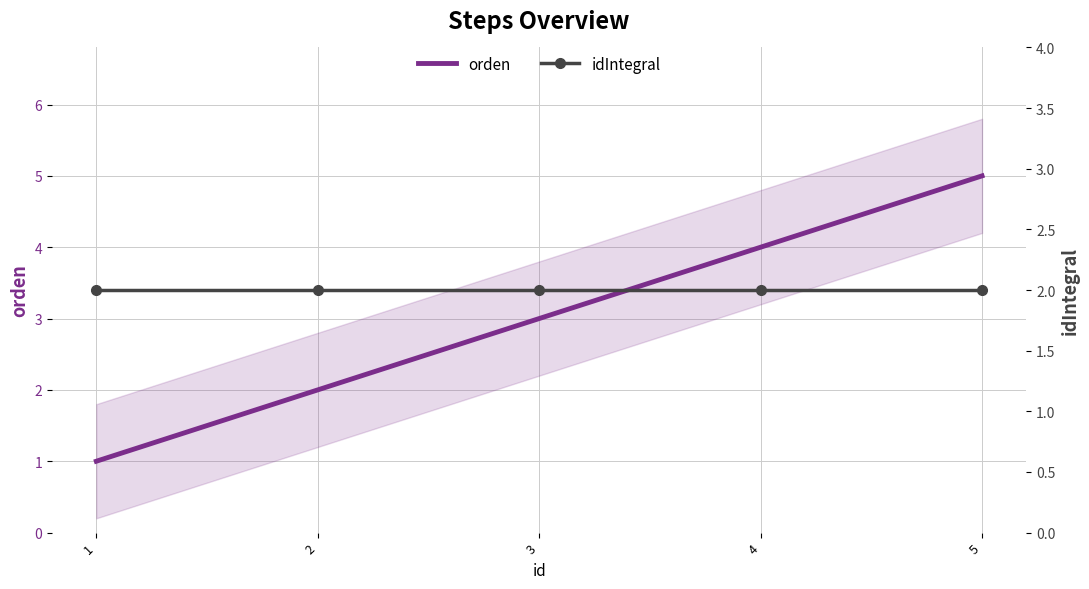

True or false: idIntegral has more than 0 interior local peaks.

False